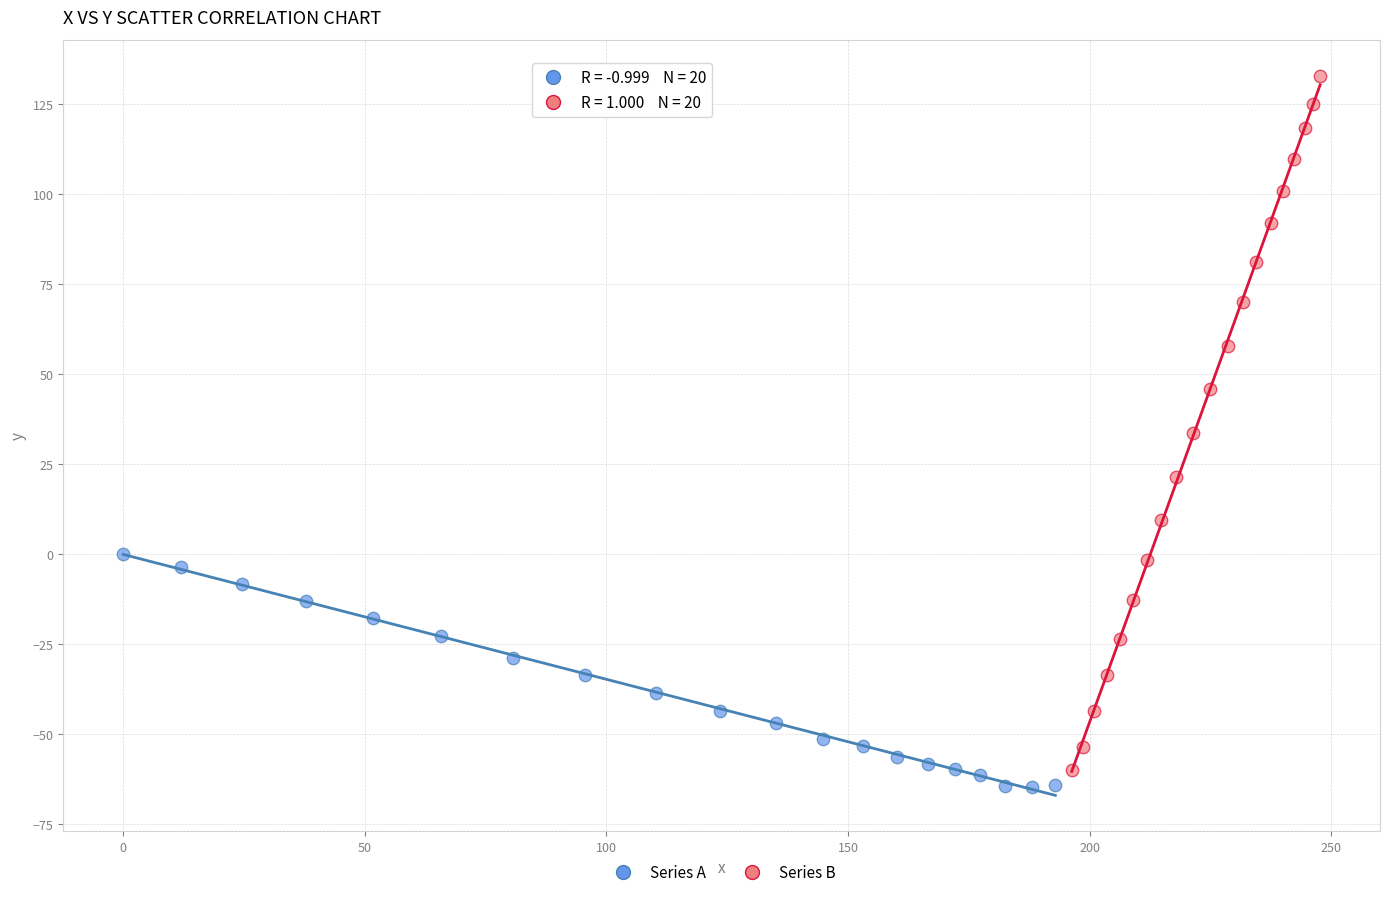

Which series reaches the maximum Y coordinate?

Series B